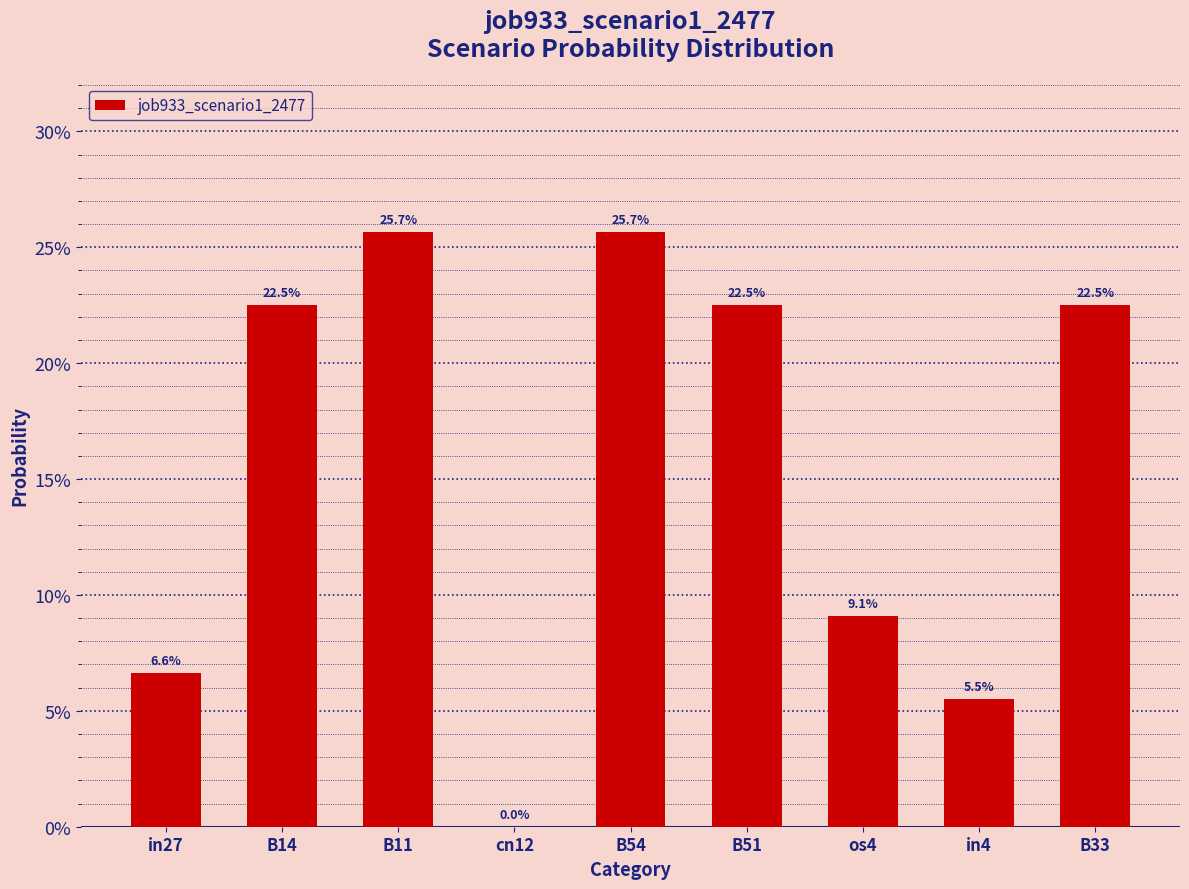

True or false: the data shows 0.2 at B14.

True